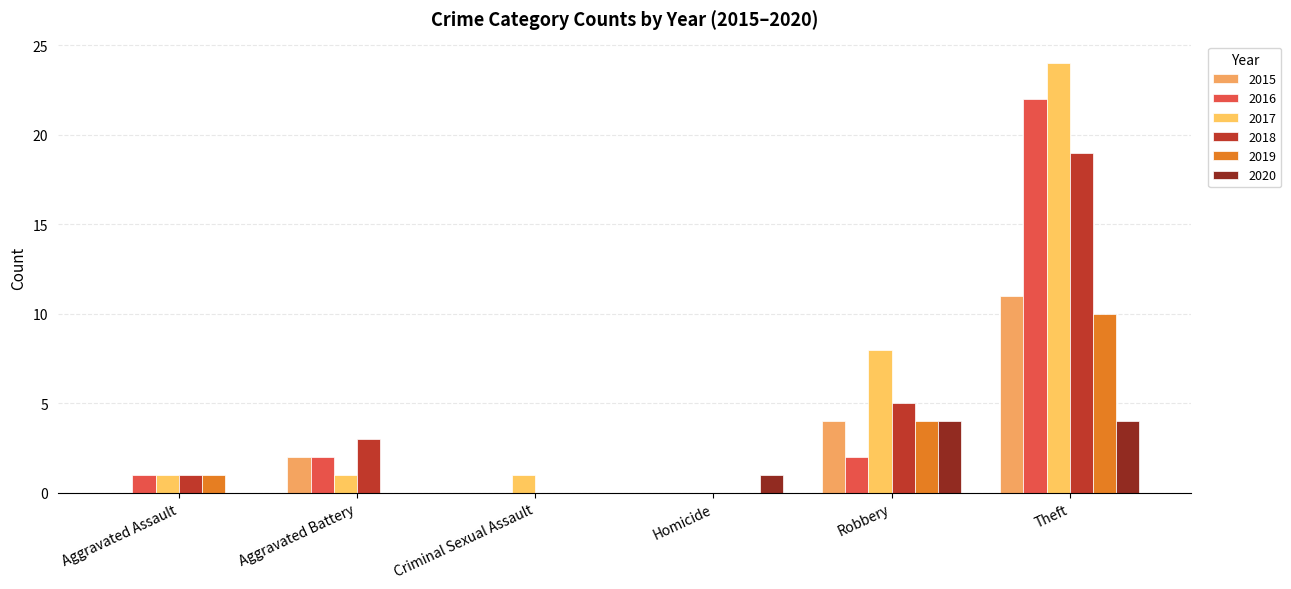

What is the total value across all series at Aggravated Assault?

4